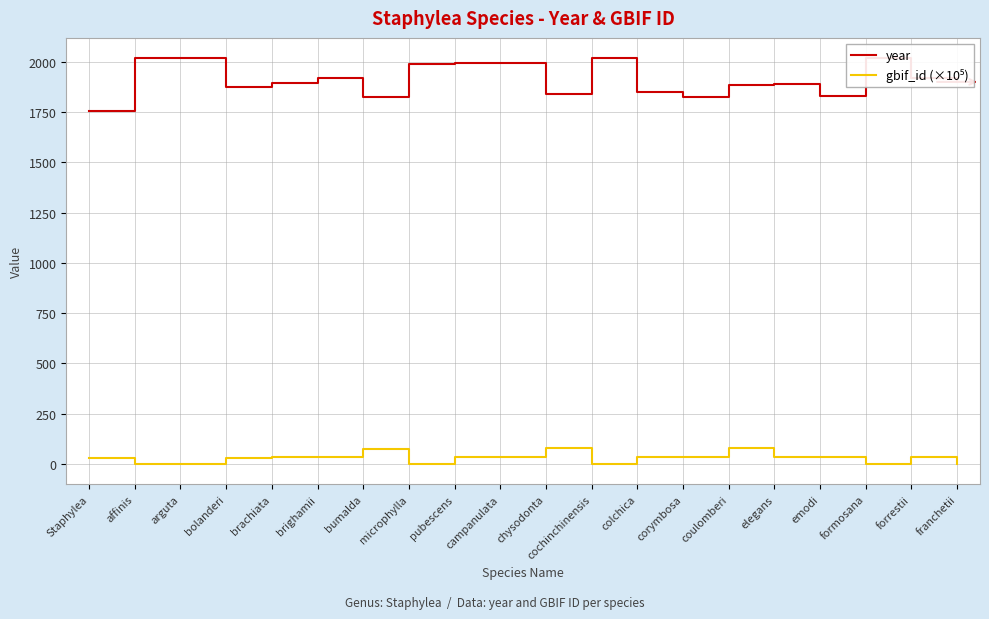

What is the total value across all series at chysodonta?

1918.0